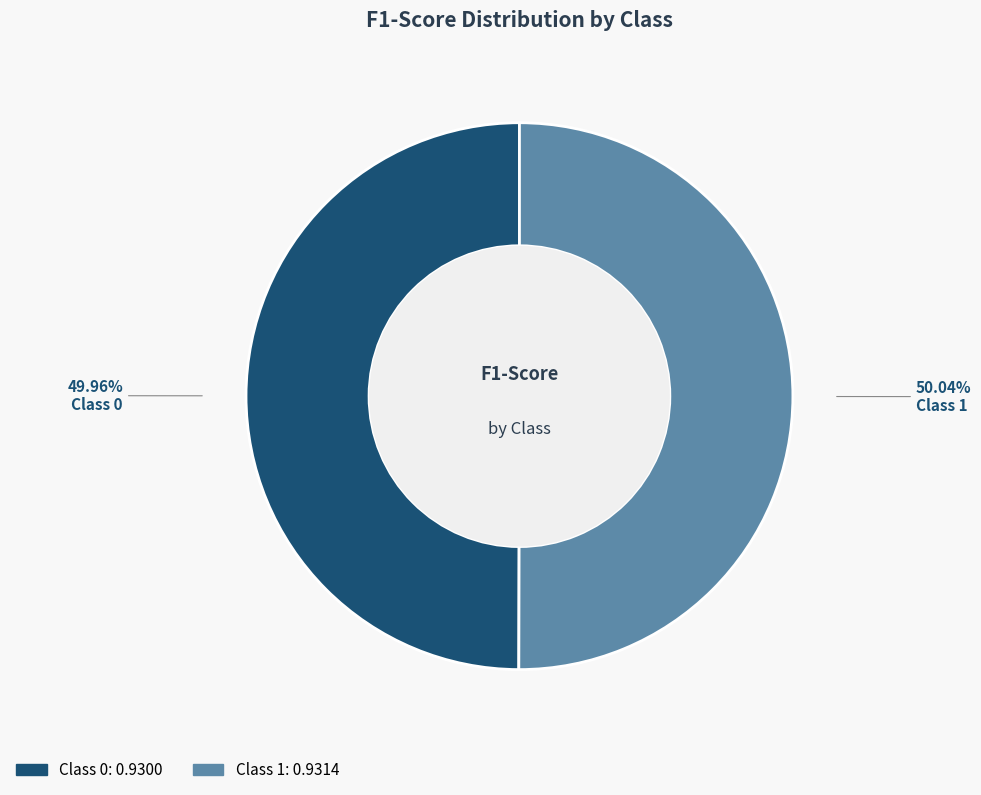

How many segments does this pie chart have?

2